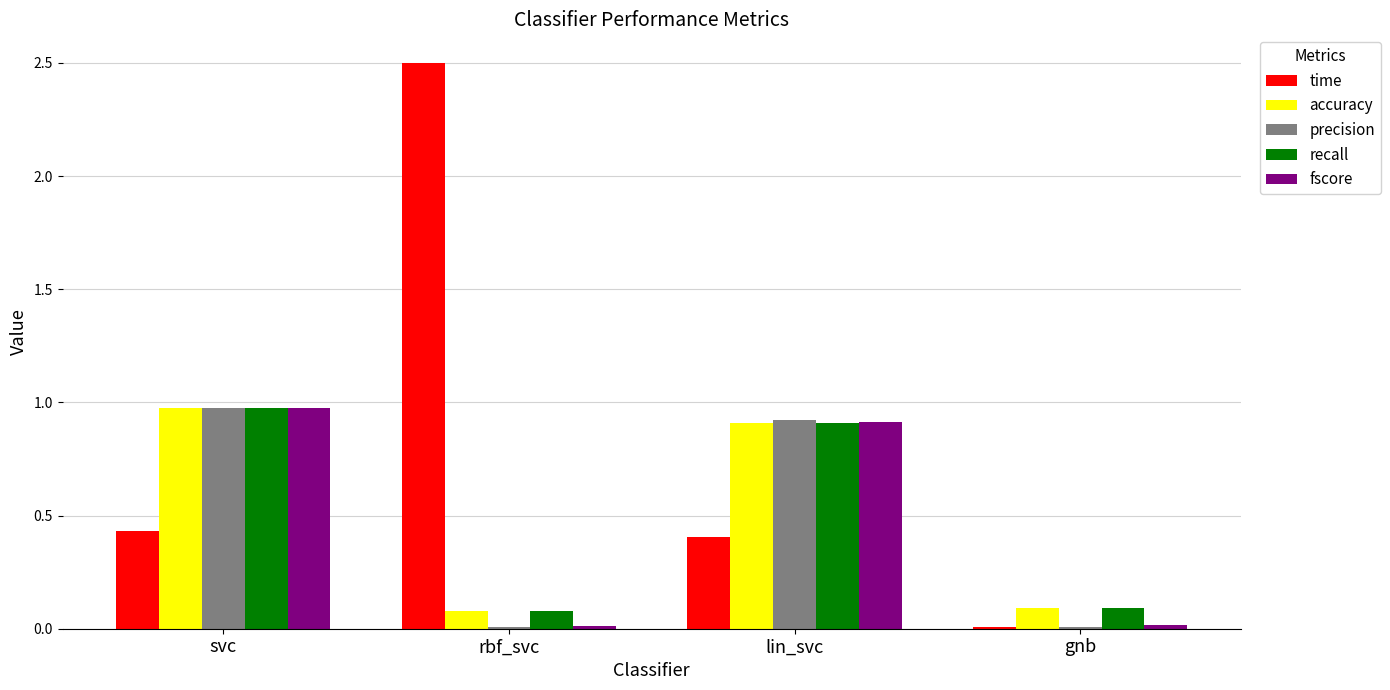

How many groups of bars are there?

4